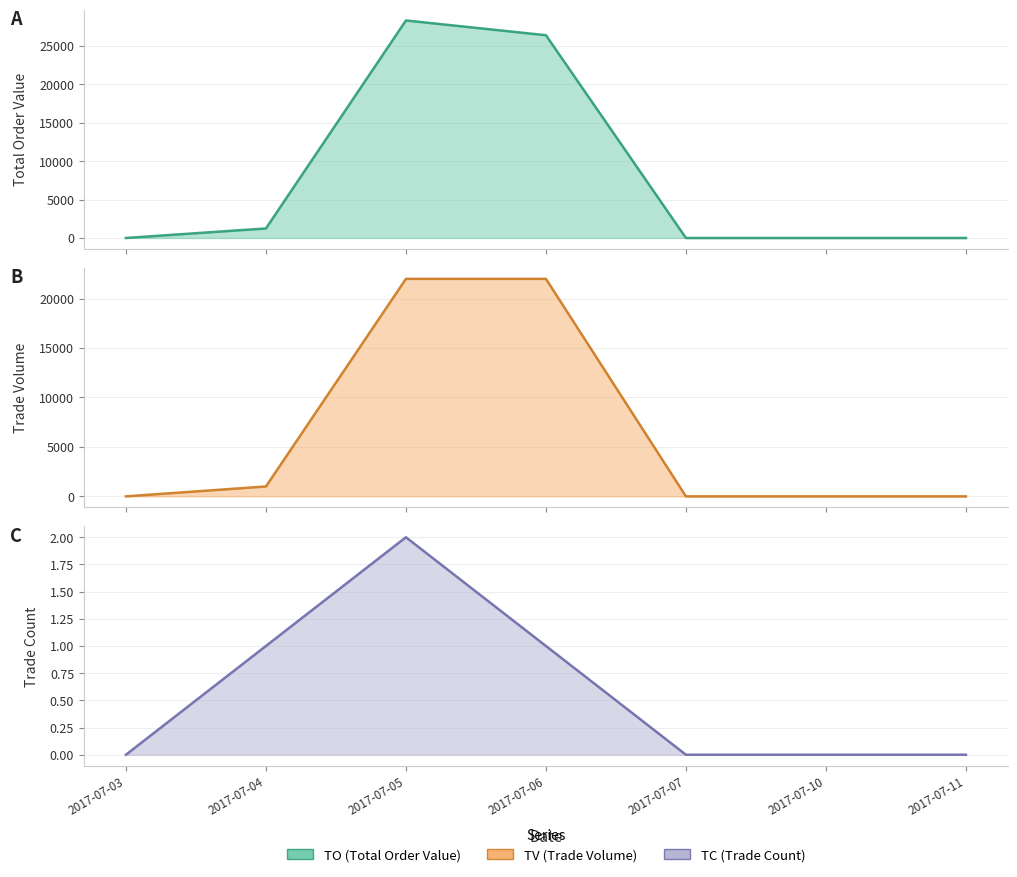

What is the sum of all TC line values?

4